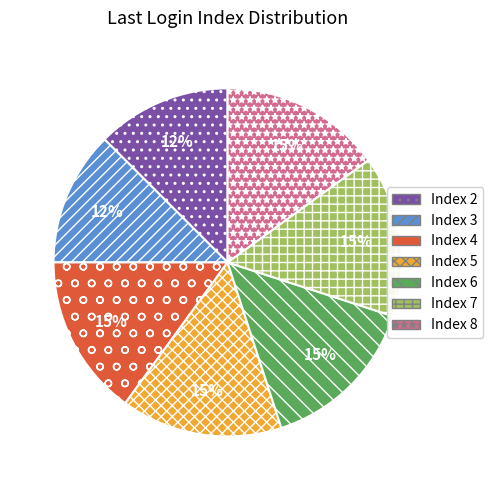

How many segments does this pie chart have?

7